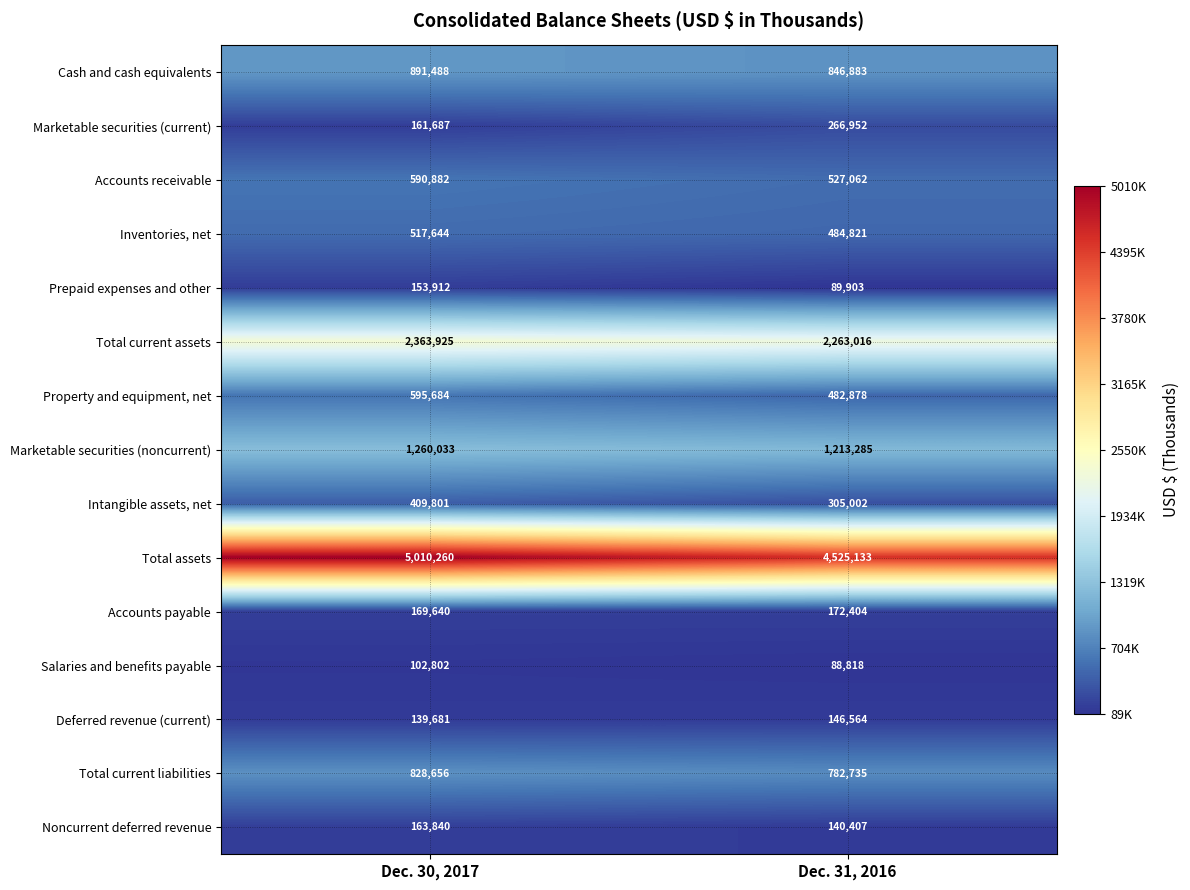

Reading left to right, what are all the values shown in this chart?

Cash and cash equivalents: 891488	846883
Marketable securities (current): 161687	266952
Accounts receivable: 590882	527062
Inventories, net: 517644	484821
Prepaid expenses and other: 153912	89903
Total current assets: 2363925	2263016
Property and equipment, net: 595684	482878
Marketable securities (noncurrent): 1260033	1213285
Intangible assets, net: 409801	305002
Total assets: 5010260	4525133
Accounts payable: 169640	172404
Salaries and benefits payable: 102802	88818
Deferred revenue (current): 139681	146564
Total current liabilities: 828656	782735
Noncurrent deferred revenue: 163840	140407